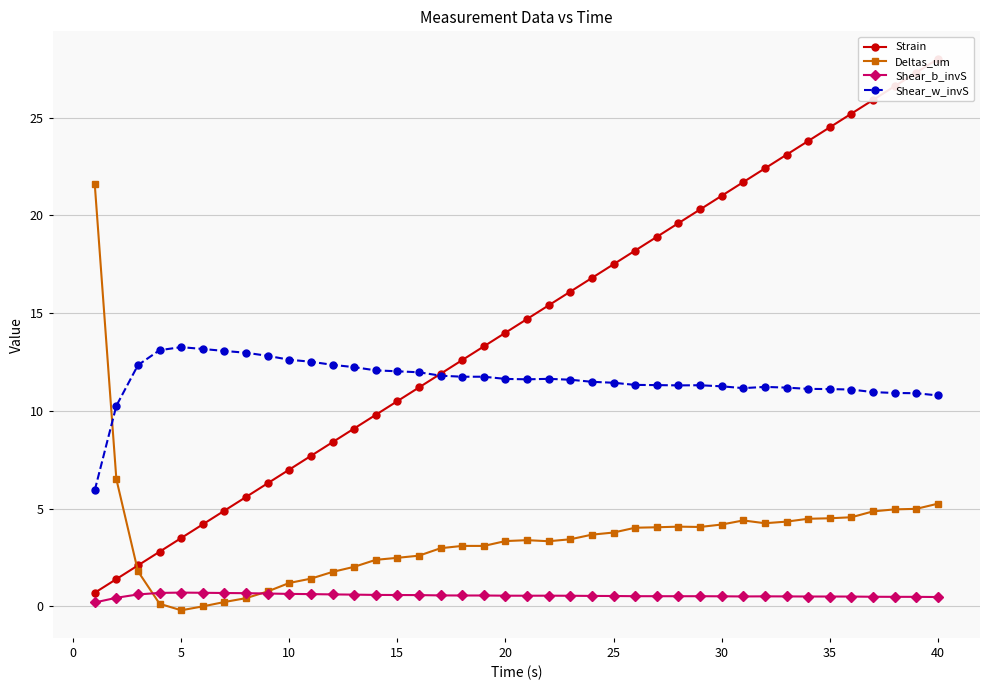

What is the sum of all Strain values?

574.0